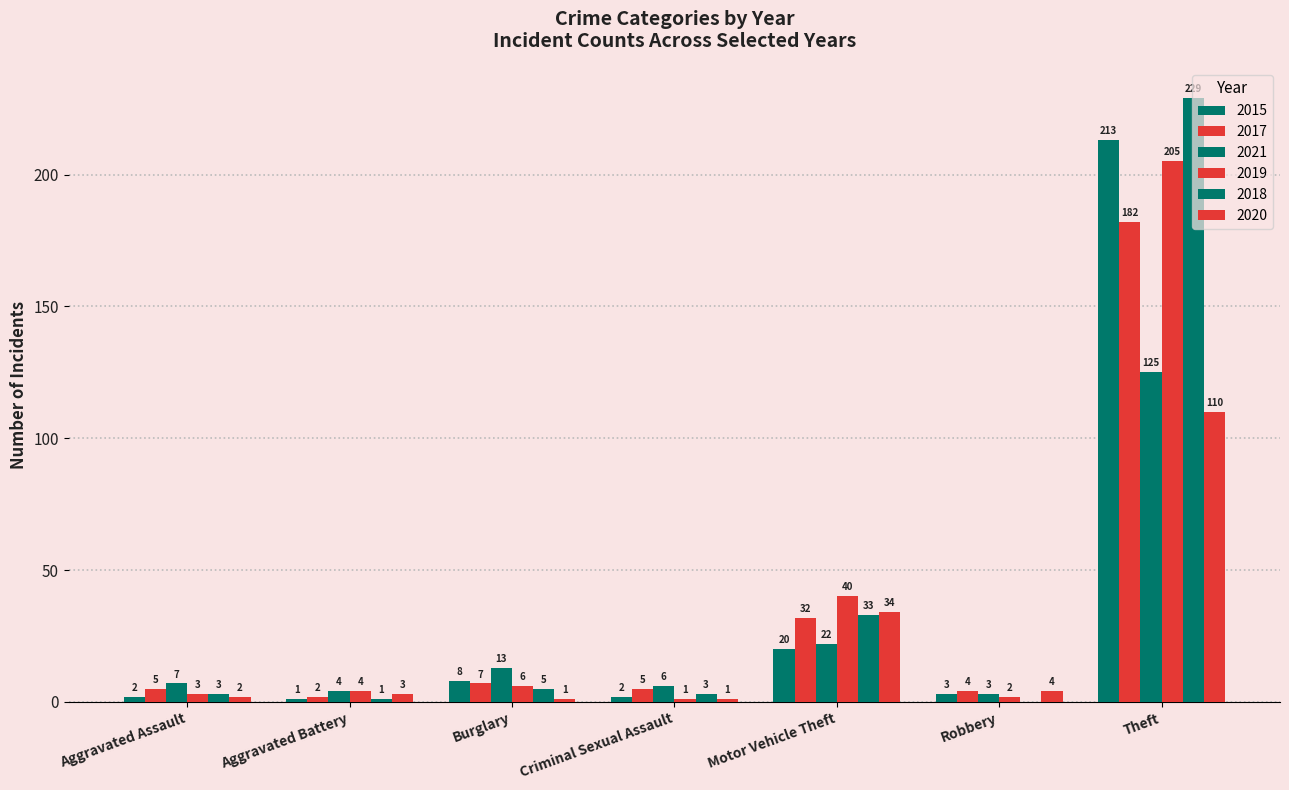

How many data points does each series have?

7